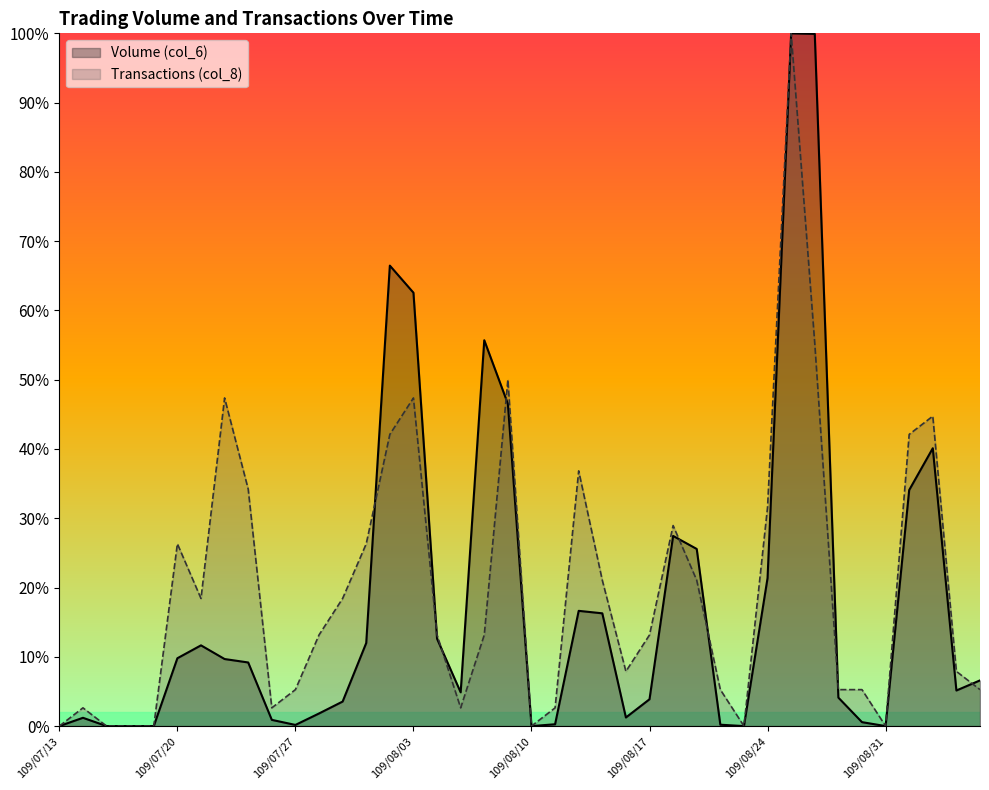

How many series are shown in this chart?

2